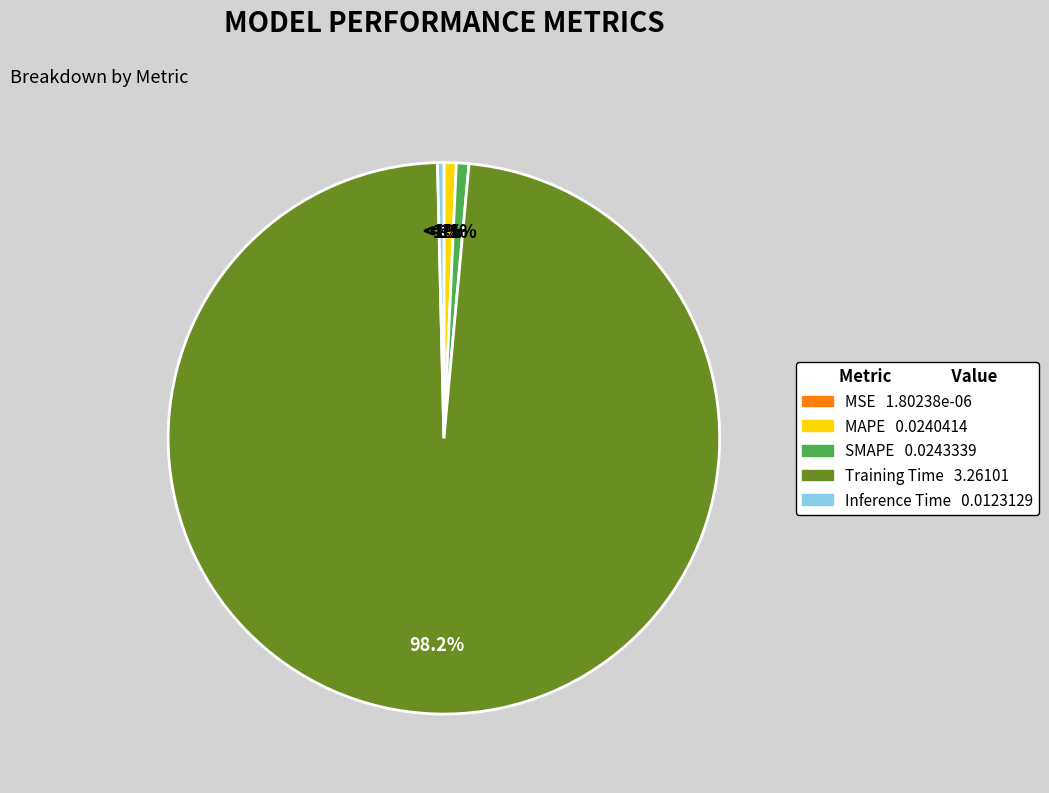

How many segments does this pie chart have?

5